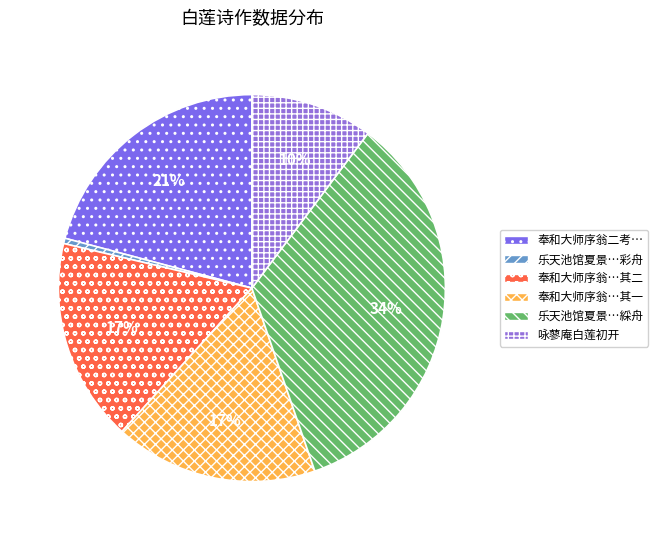

Count the number of slices in the pie.

6